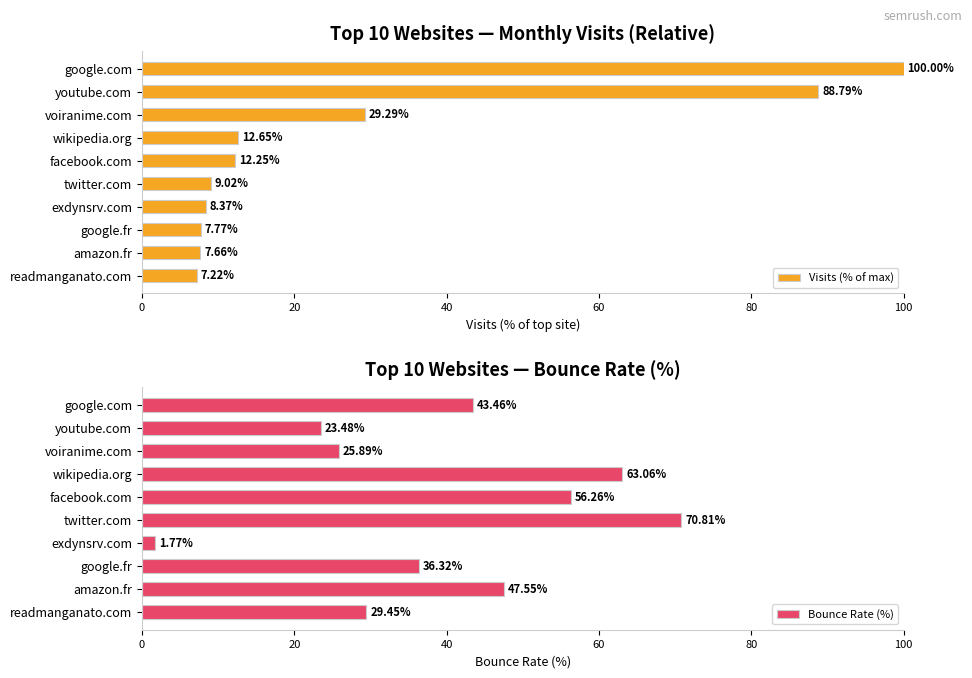

Rank the categories by Visits (% of max) value from lowest to highest.

readmanganato.com, amazon.fr, google.fr, exdynsrv.com, twitter.com, facebook.com, wikipedia.org, voiranime.com, youtube.com, google.com